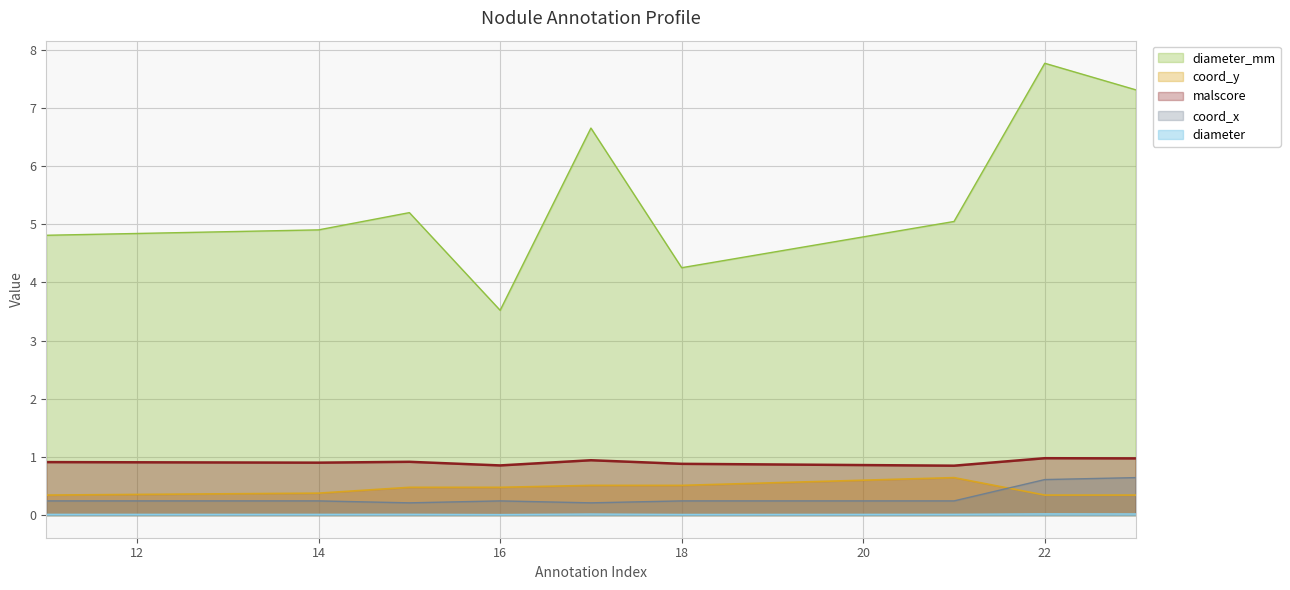

Count the coord_y values in the range 0 to 1.

9